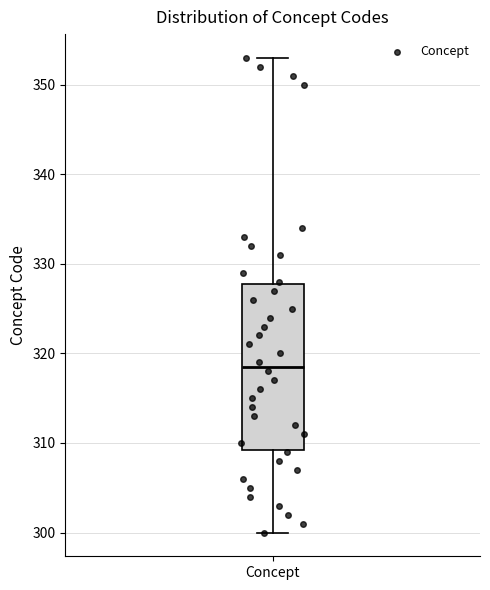

Where does the lower whisker of the box for Concept end on the y-axis? The values are not printed on the chart, so give them approximately, as read against the axis.

300